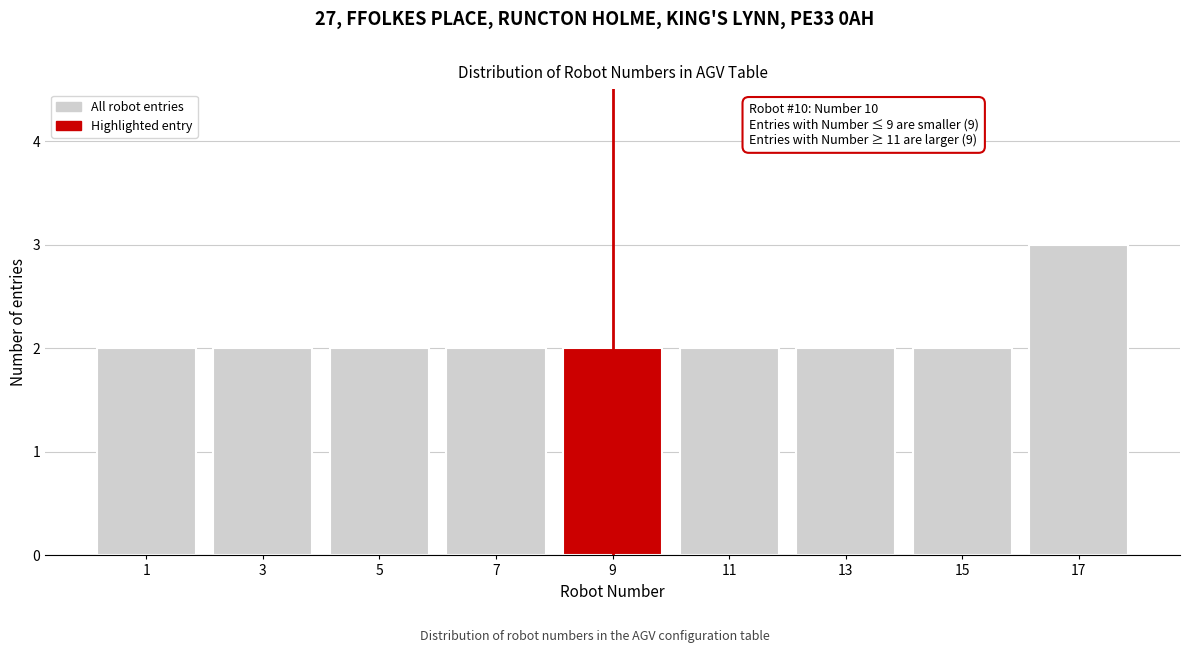

Reading left to right, what are all the values shown in this chart?

2	2	2	2	2	2	2	2	3